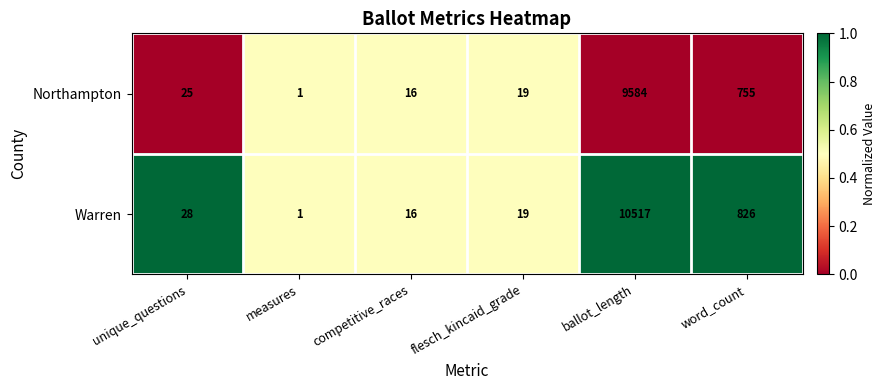

Reading left to right, what are all the values shown in this chart?

Northampton: 25	1	16	19	9584	755
Warren: 28	1	16	19	10517	826